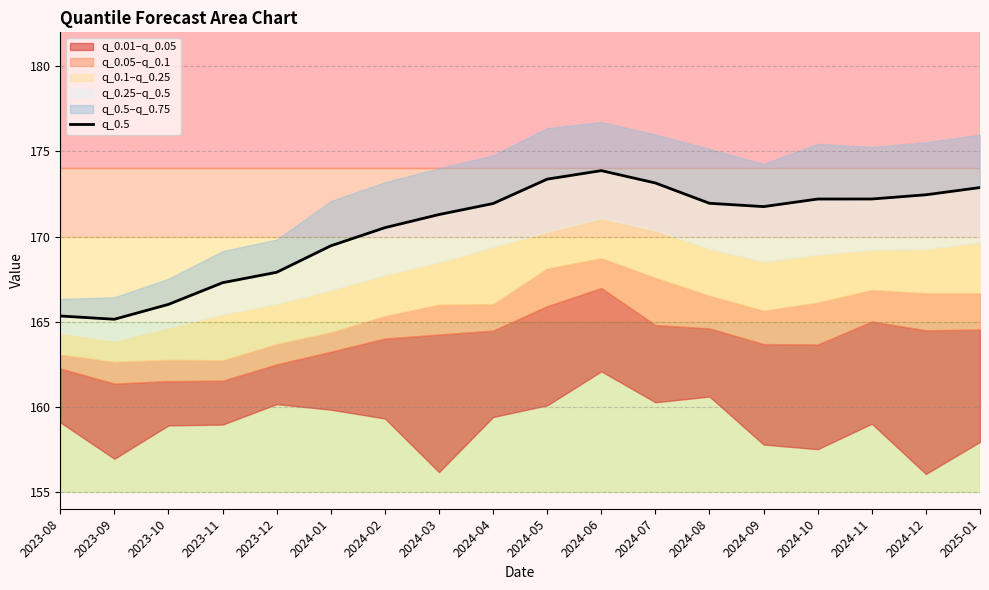

What is the difference between the values at 2024-01 and 2024-07?

3.7